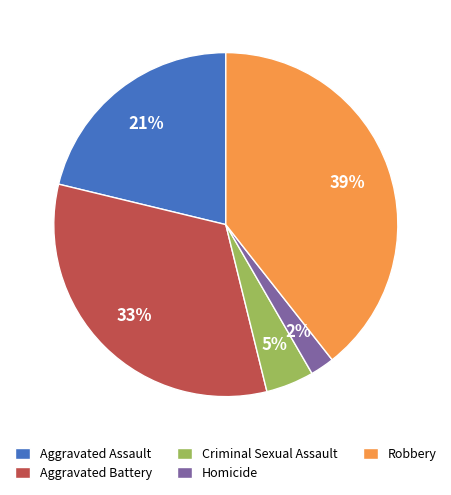

How many slices are in this pie chart?

5